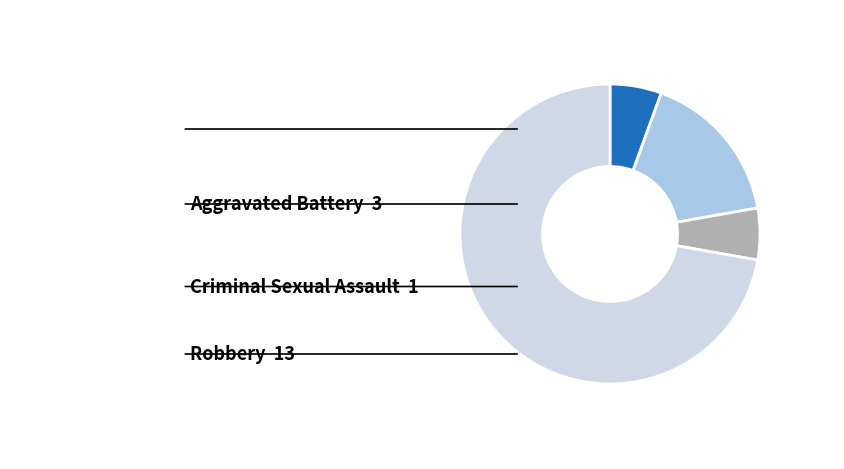

Is there a majority slice in this chart?

Yes